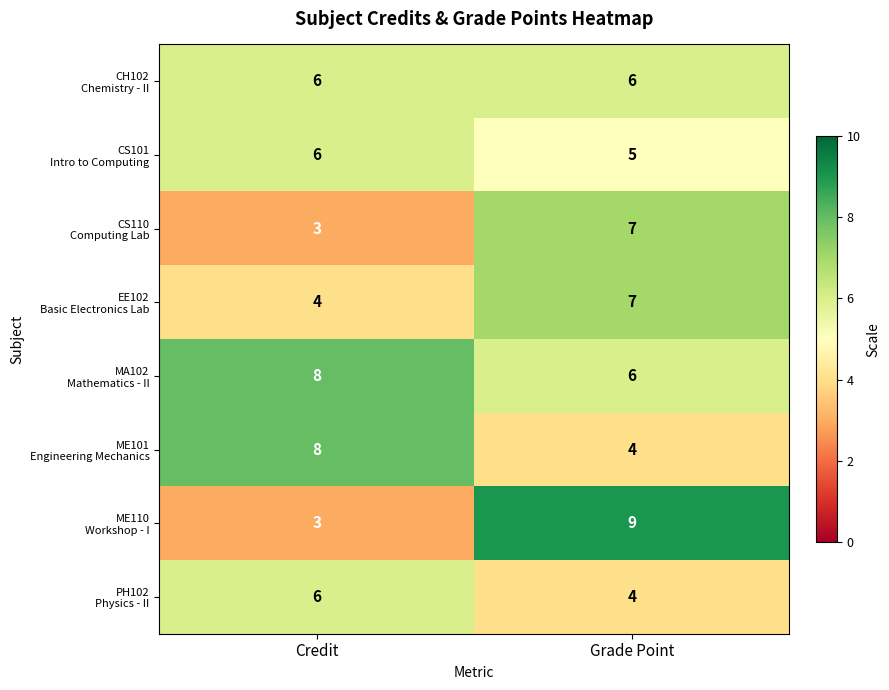

Which category has the highest value across all series?

Grade Point